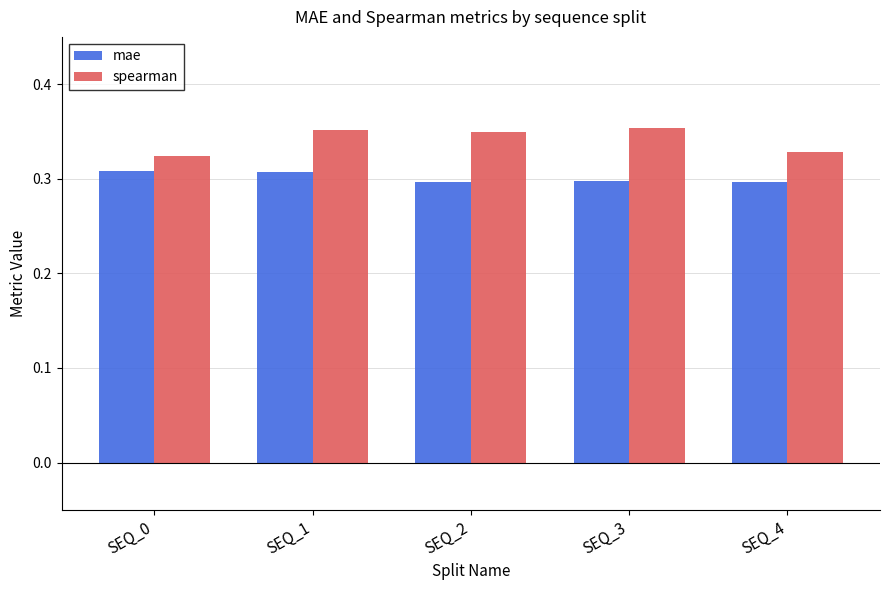

Where is spearman nearest to the value 0?

SEQ_0